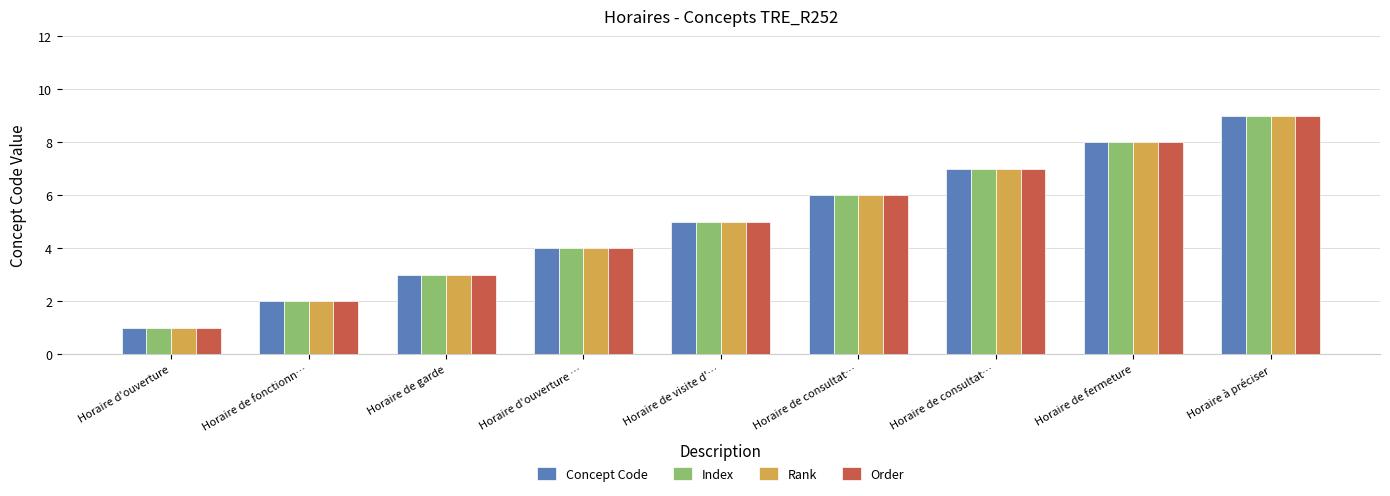

What is the value of the Concept Code bar at the 9th from the left?

9